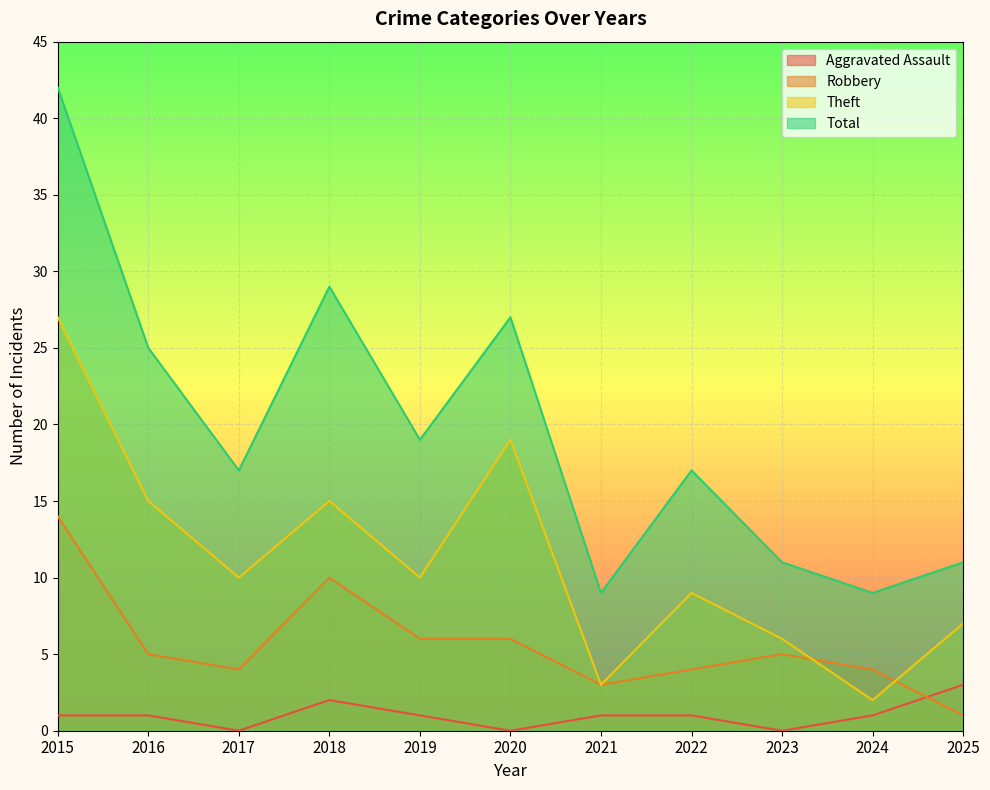

At how many categories does at least one series exceed 5?

11